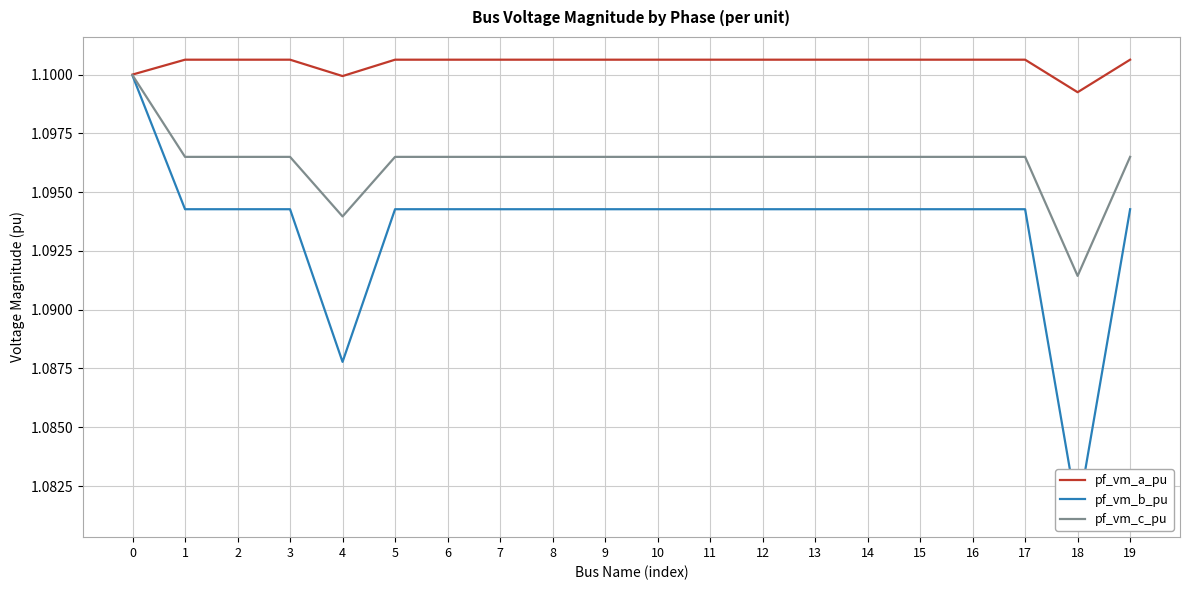

What is the total value across all series at 10?

3.3